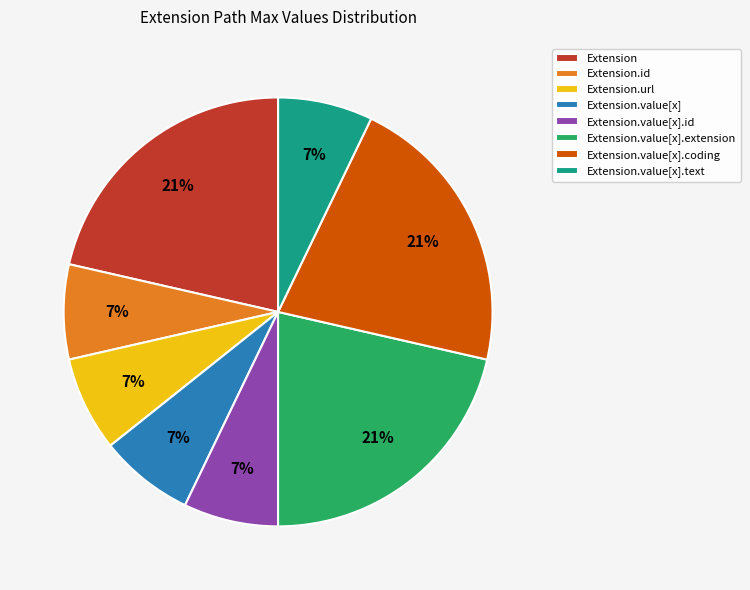

Is there a majority slice in this chart?

No